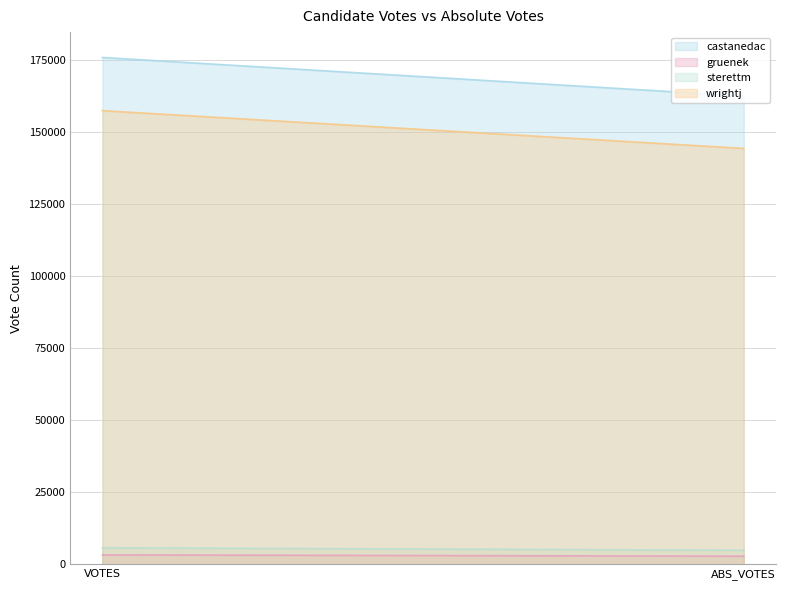

What is the label of the 2nd point from the left?

ABS_VOTES